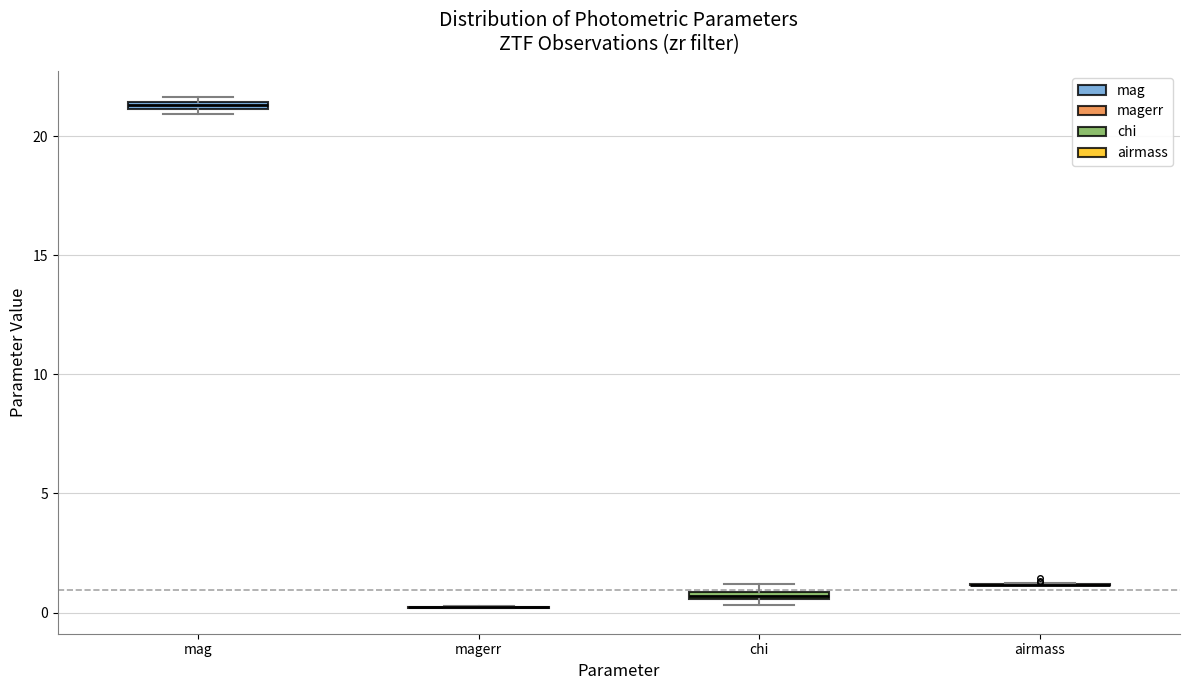

Where is the lower edge of the box for mag on the y-axis? The values are not printed on the chart, so give them approximately, as read against the axis.

21.0